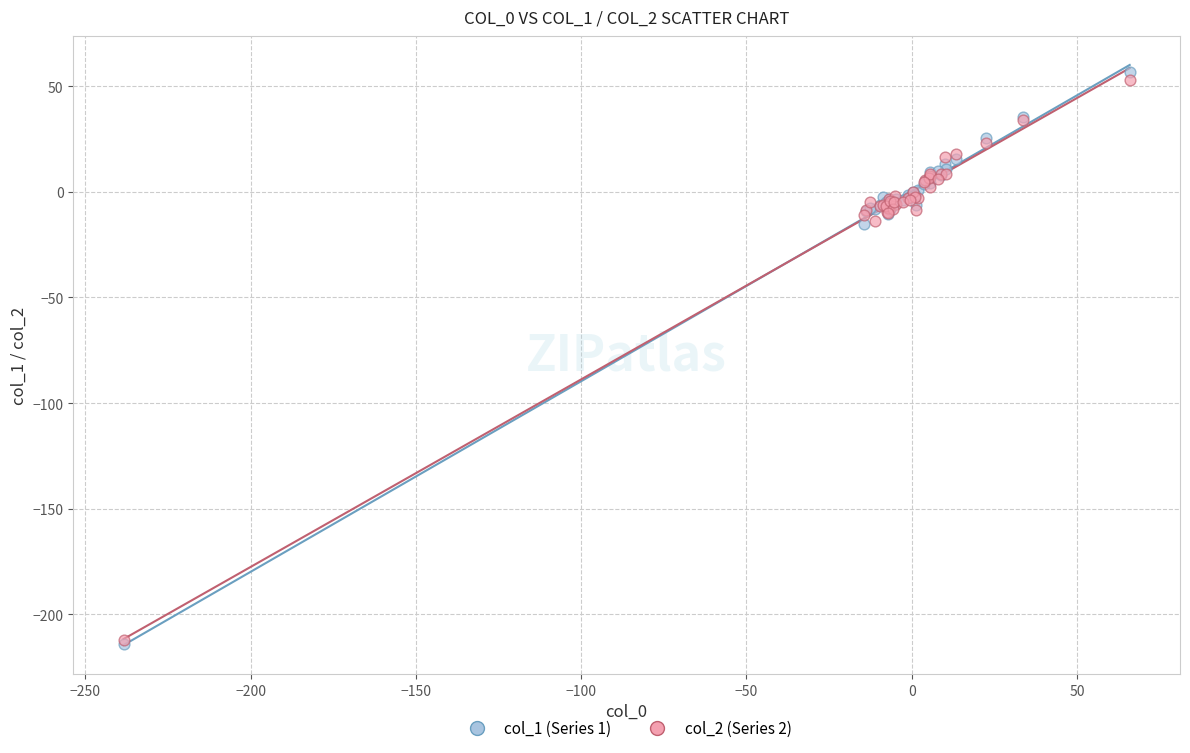

Which series has the largest Y range (max minus min)?

col_1 (Series 1)